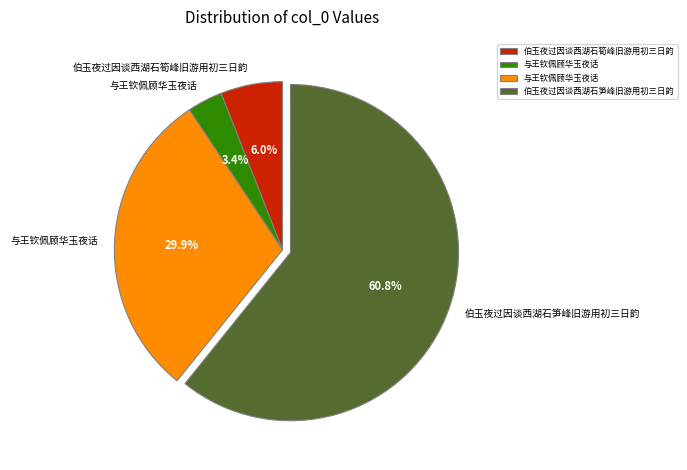

Does any single category account for the majority?

Yes